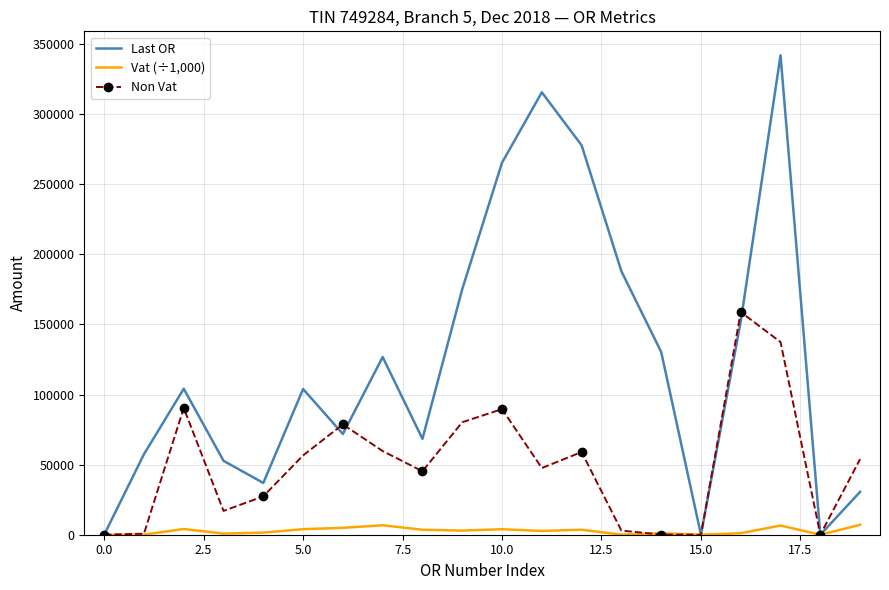

Rank the series by their maximum value, from lowest to highest.

Vat (÷1,000), Non Vat, Last OR